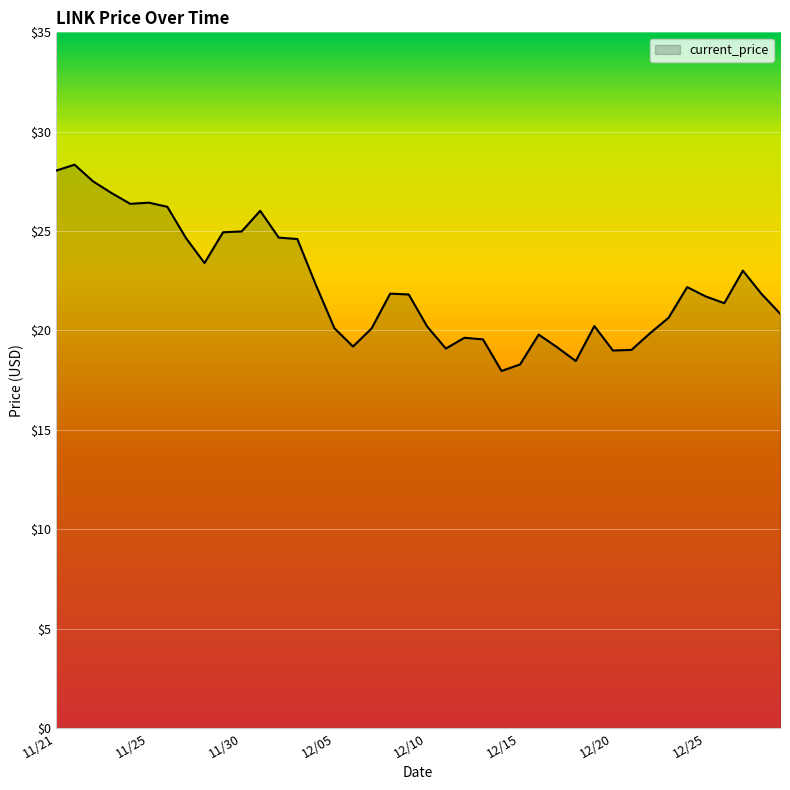

What is the maximum value shown in the chart?

28.3